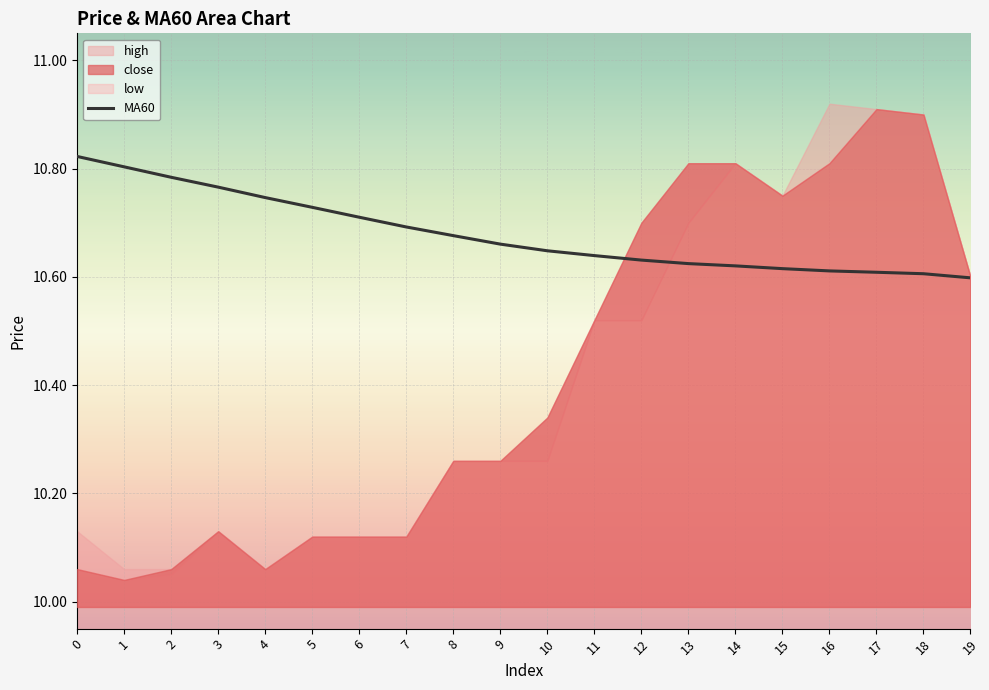

The chart shows a value of 6.6 at 4. True or false?

False